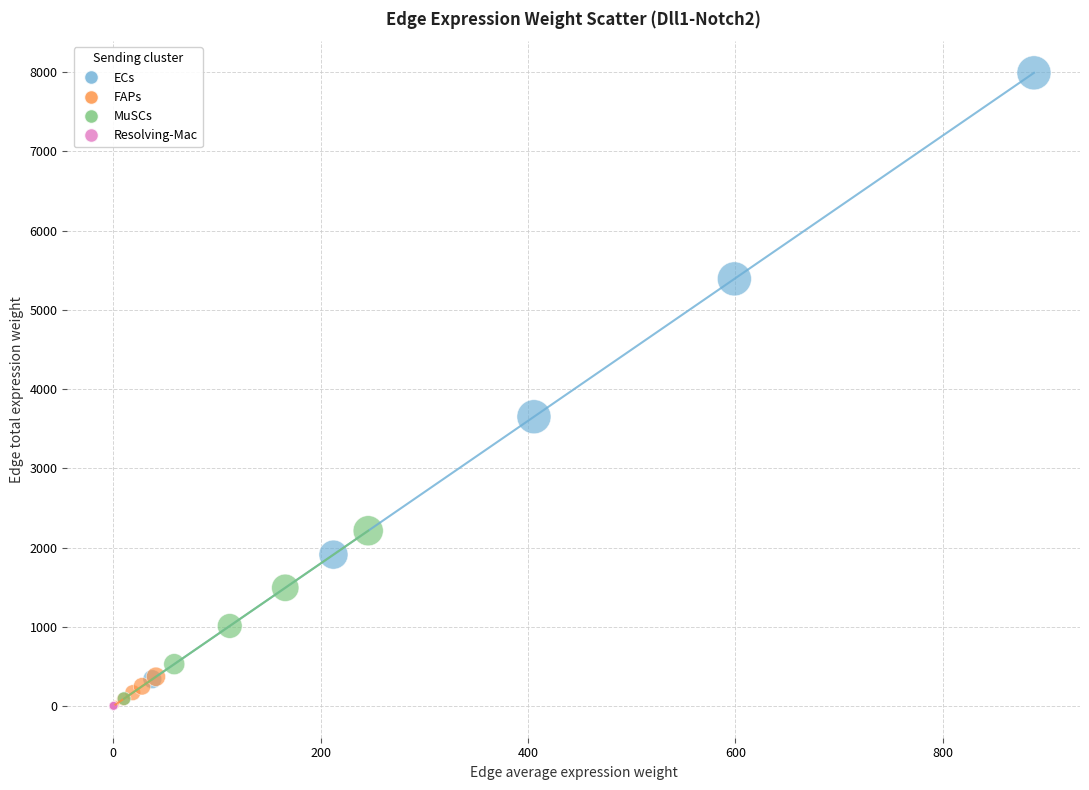

Which series has the largest Y range (max minus min)?

ECs